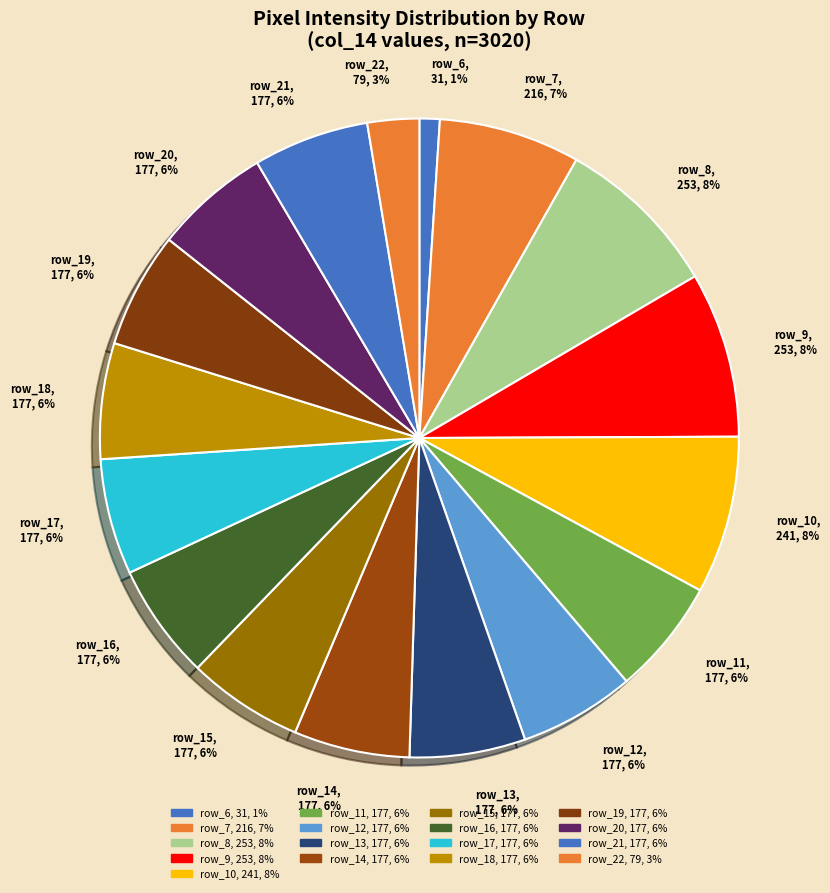

Is there a majority slice in this chart?

No